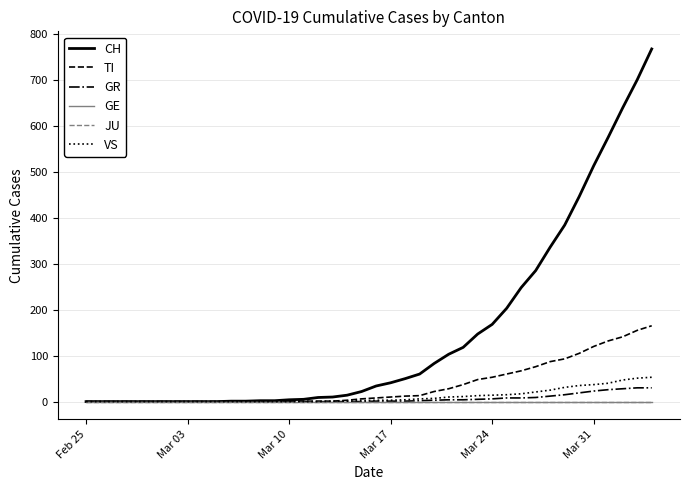

Which series has the widest spread of values?

CH